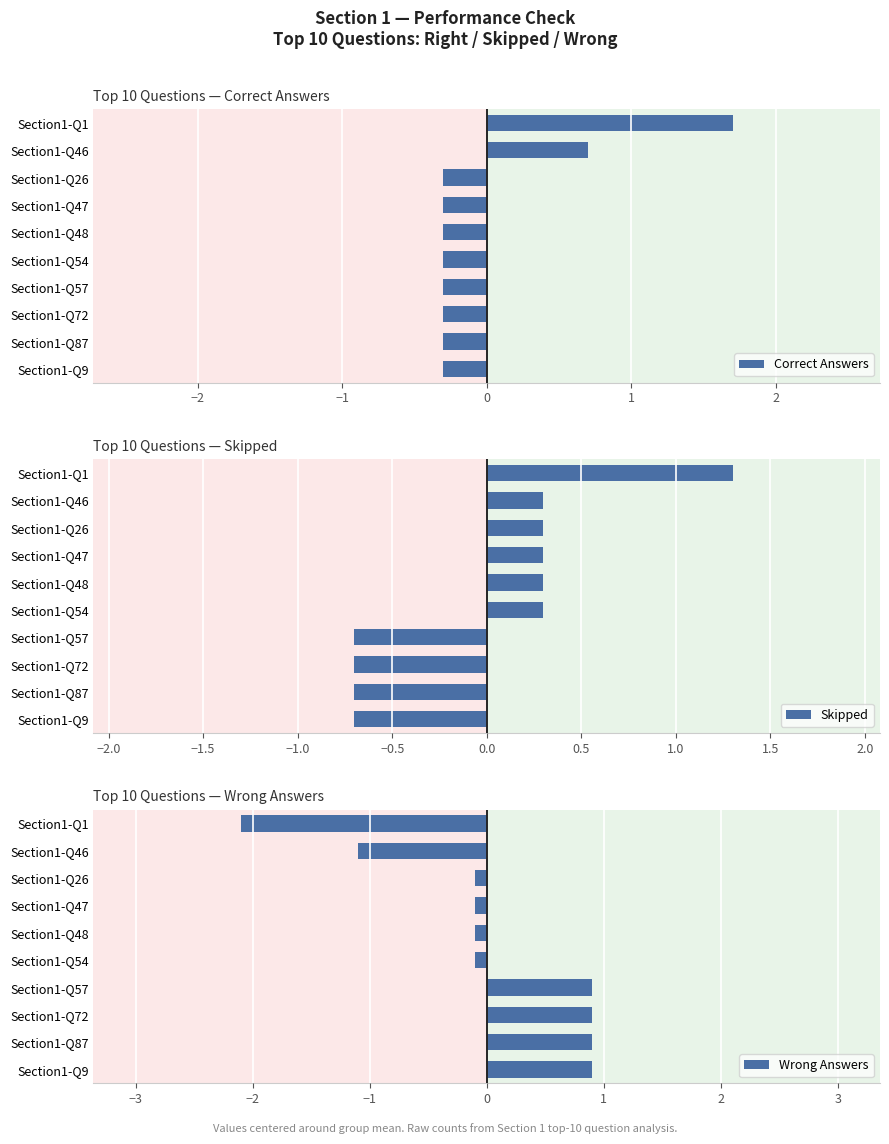

True or false: Skipped has a value of 0.3 at Section1-Q26.

True